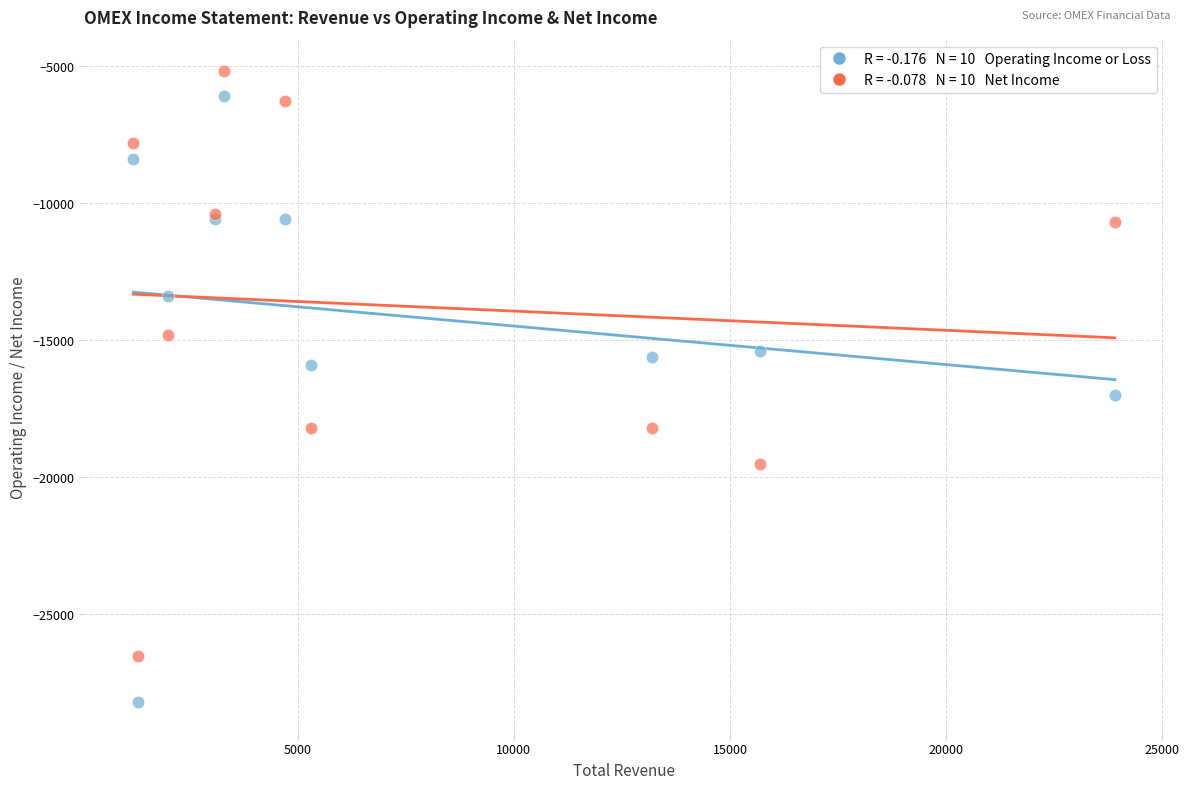

Across all series, what Y value is closest to -16700?

-17000